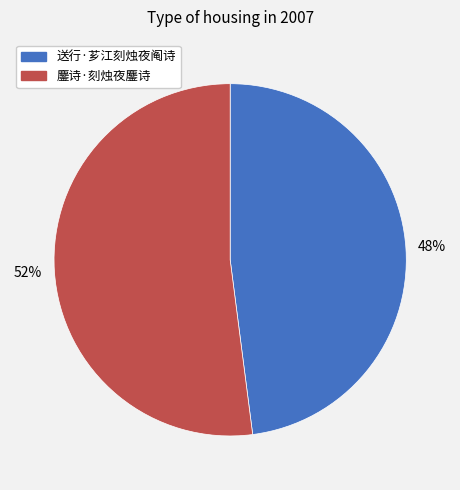

How many slices are in this pie chart?

2